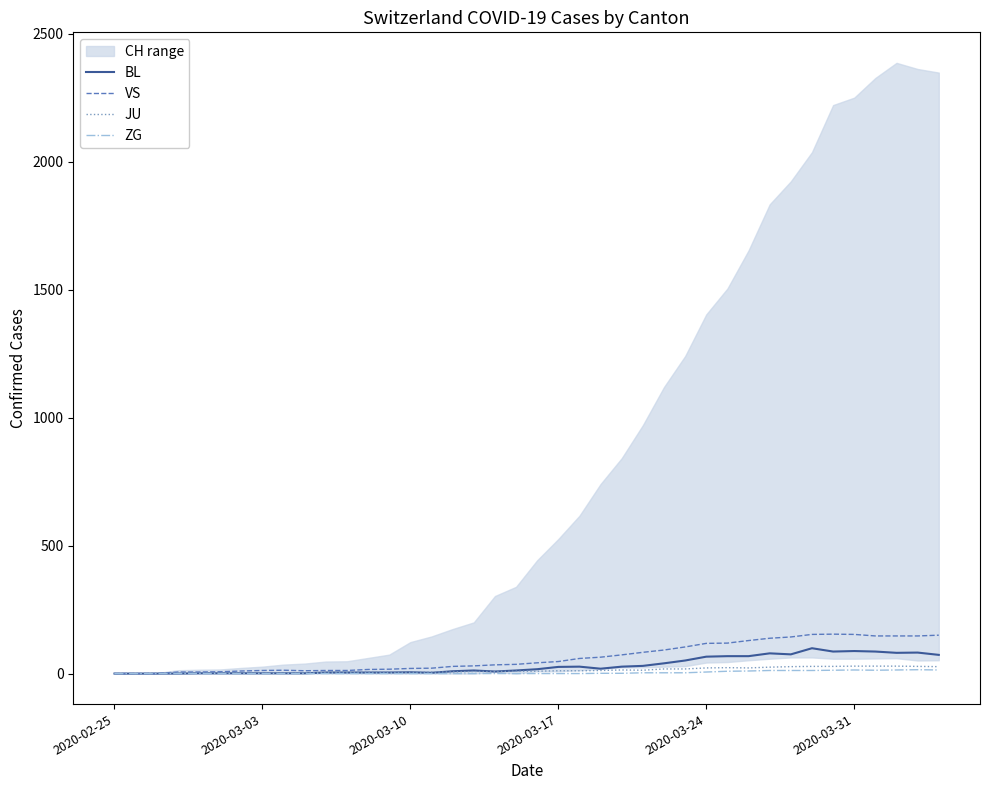

At which category does the chart reach its minimum across all series?

2020-02-25